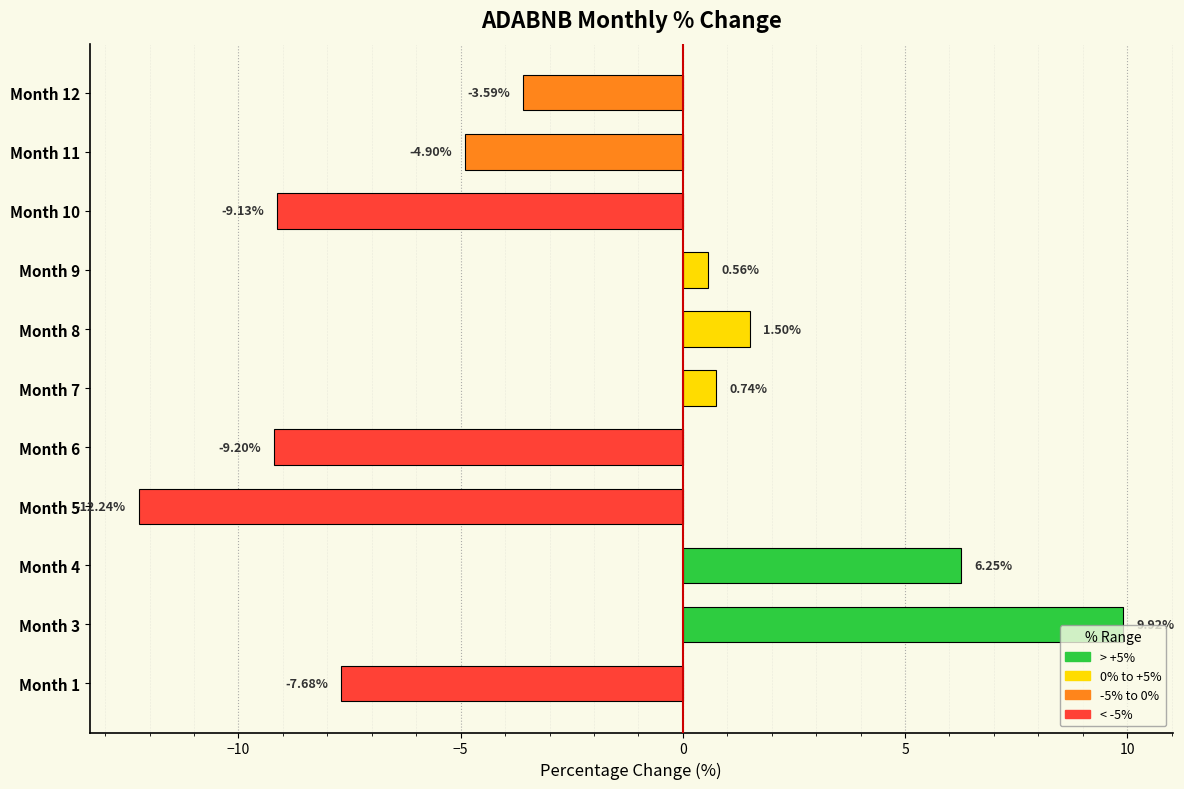

At which label is the value closest to -1?

Month 9